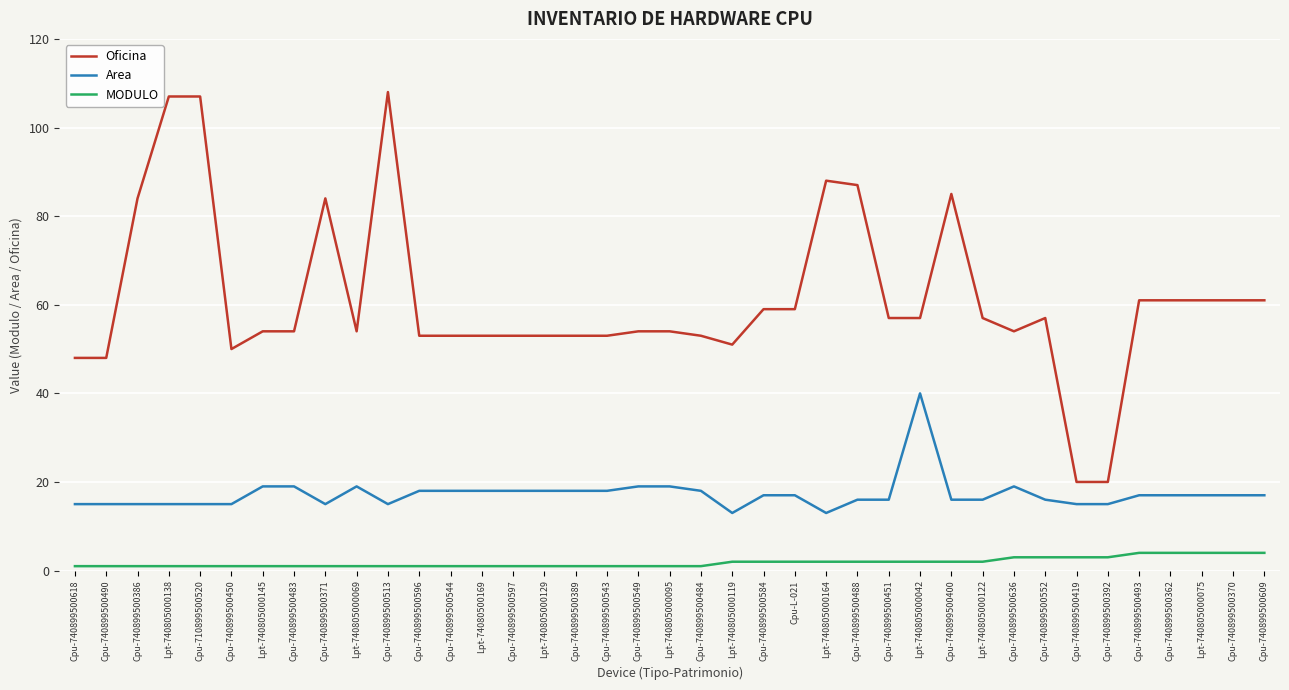

Does the chart have visible grid lines?

Yes